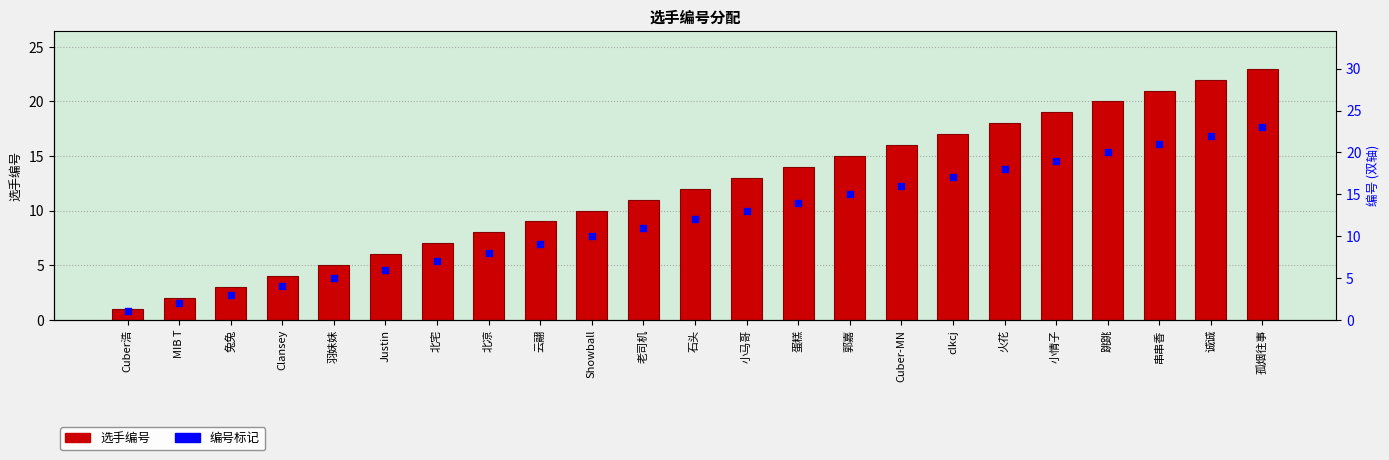

What are all the series names shown in the legend?

选手编号, 编号标记